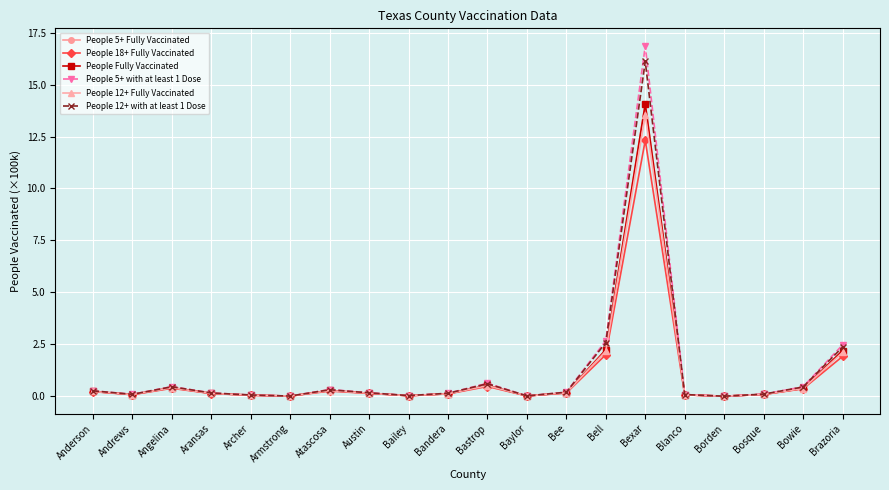

Which category has the highest value across all series?

Bexar